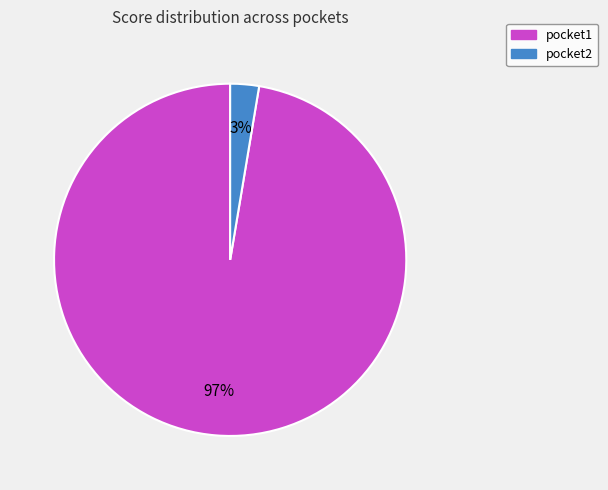

What is the largest slice in the pie chart?

pocket1